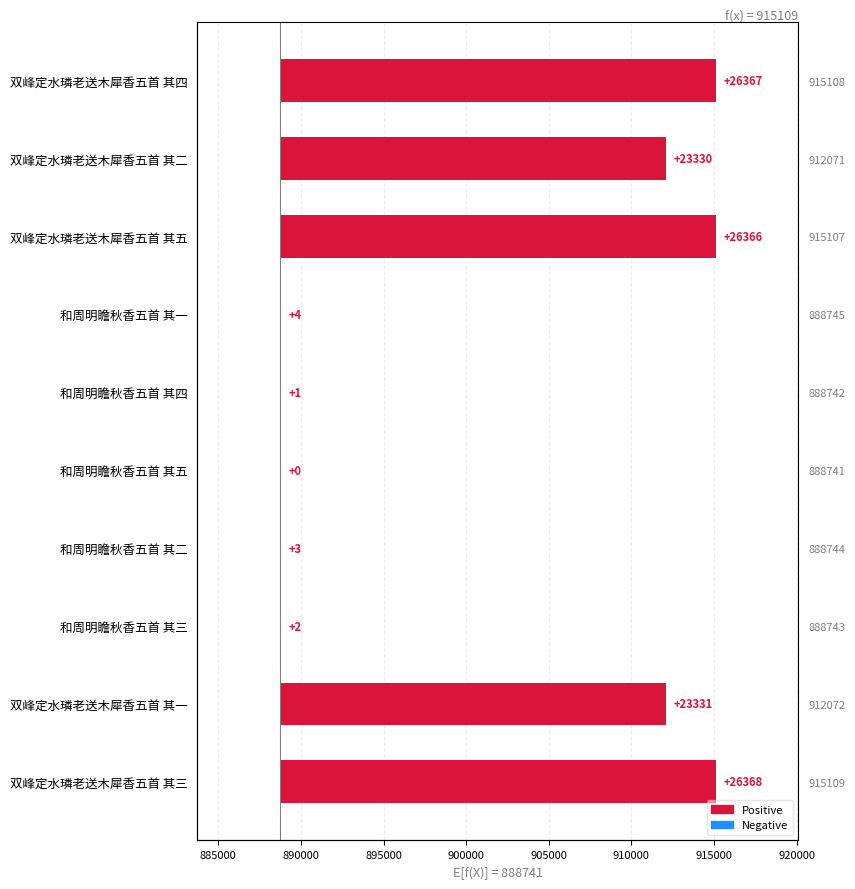

Are the bars grouped side by side (vs. stacked)?

No